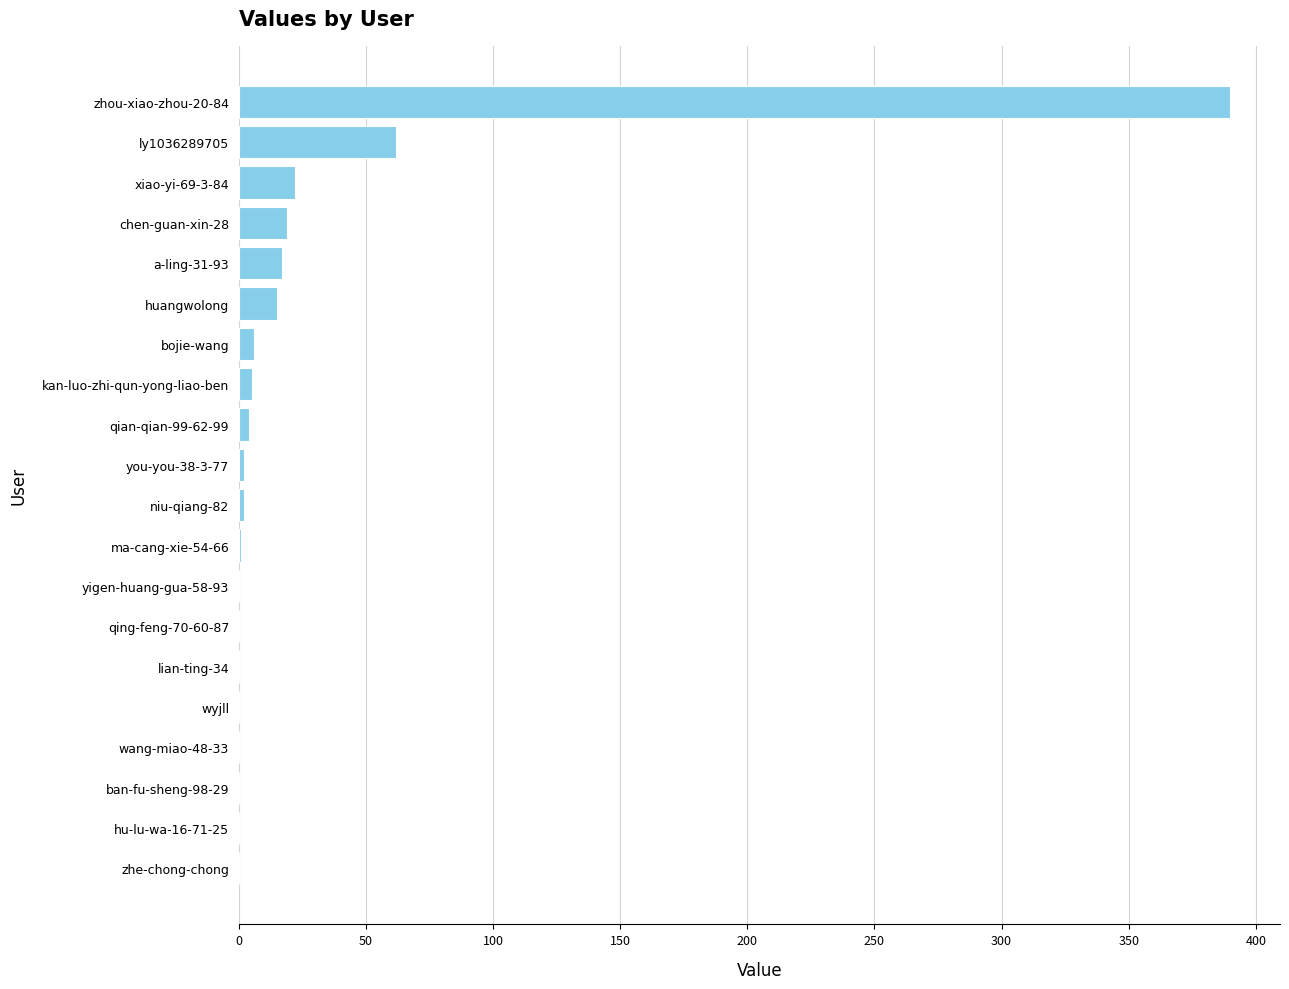

Count the number of data series in this chart.

1